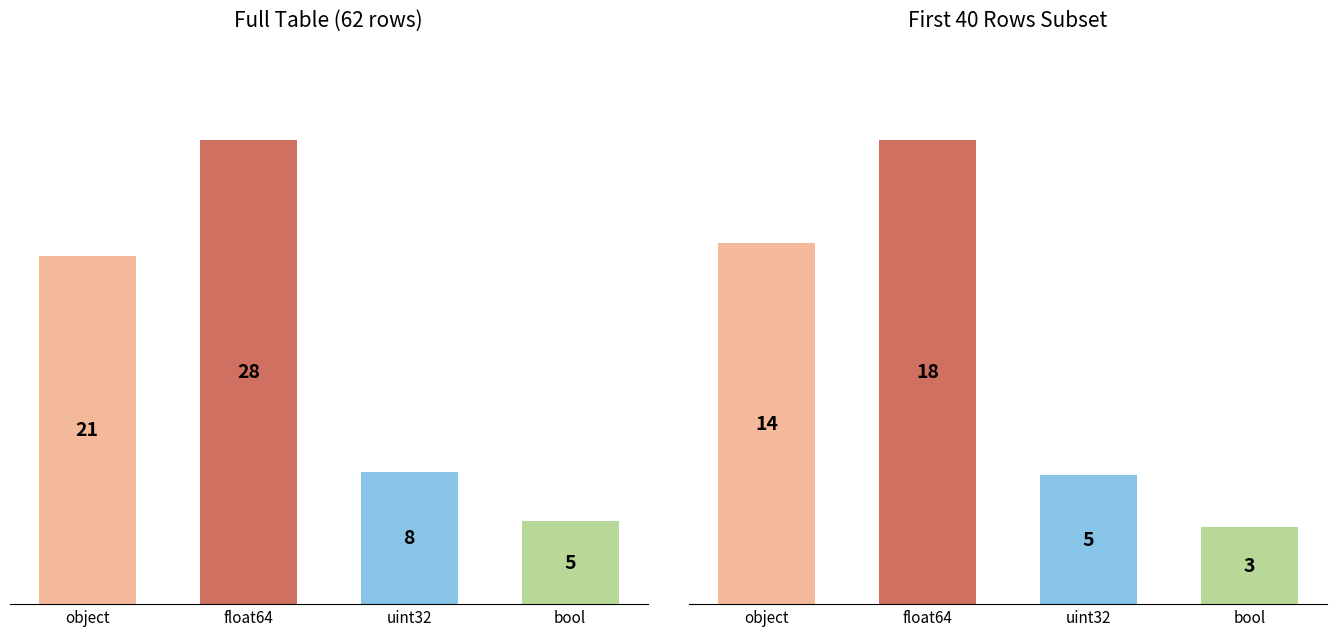

What is the change in value from float64 to uint32?

-20